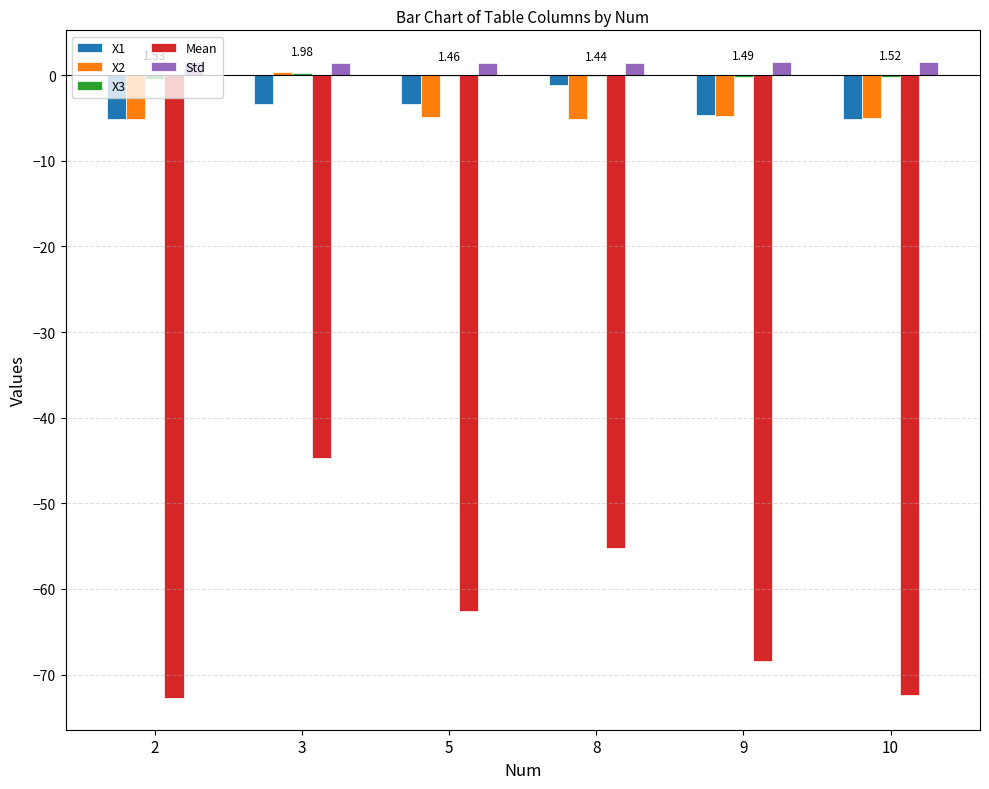

Which series has the largest range (max minus min)?

Mean